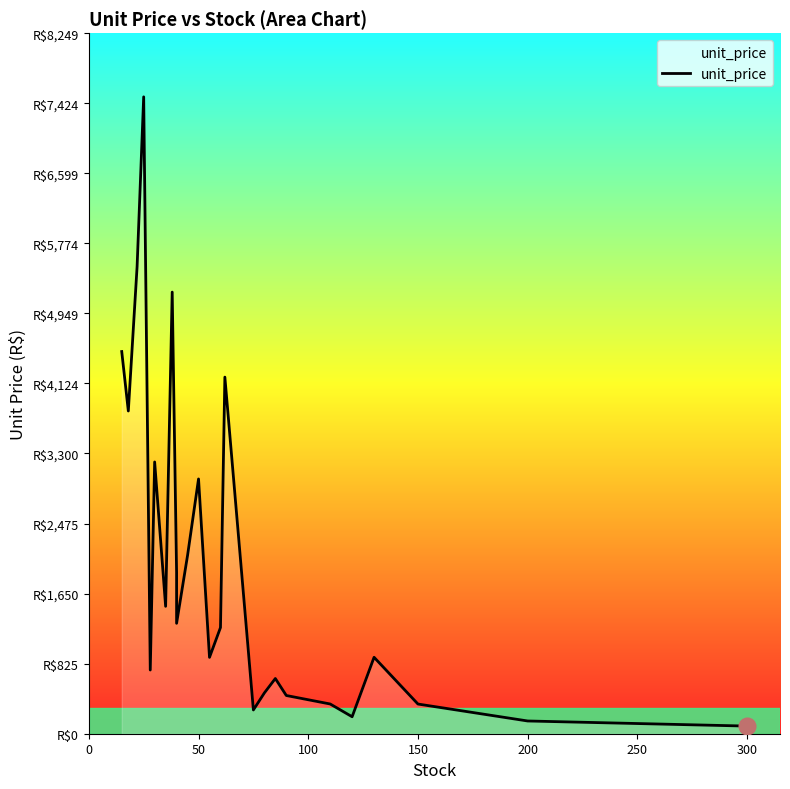

How many lines are shown in the chart?

1